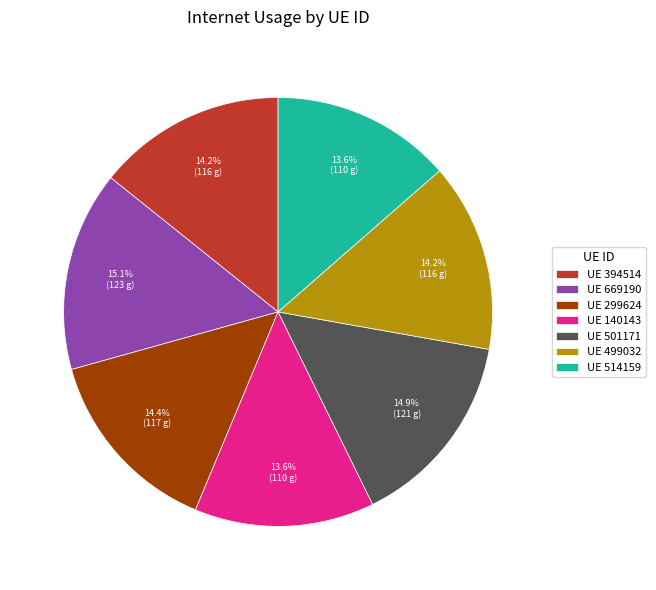

How much of the chart is everything except UE 514159?

86.4%